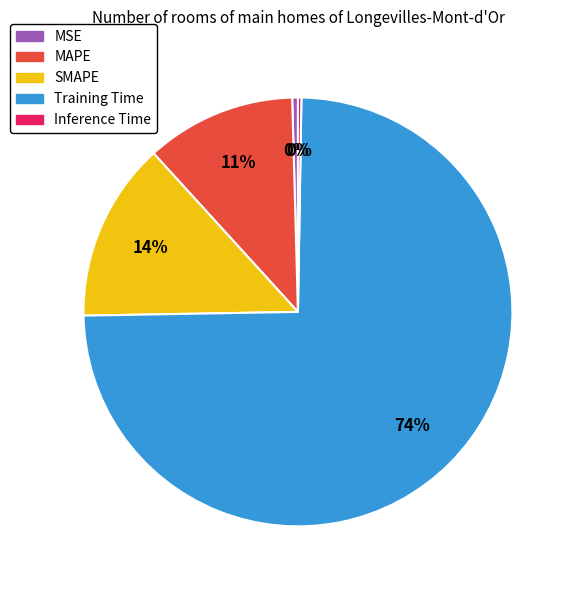

Is Training Time the majority of the pie?

Yes